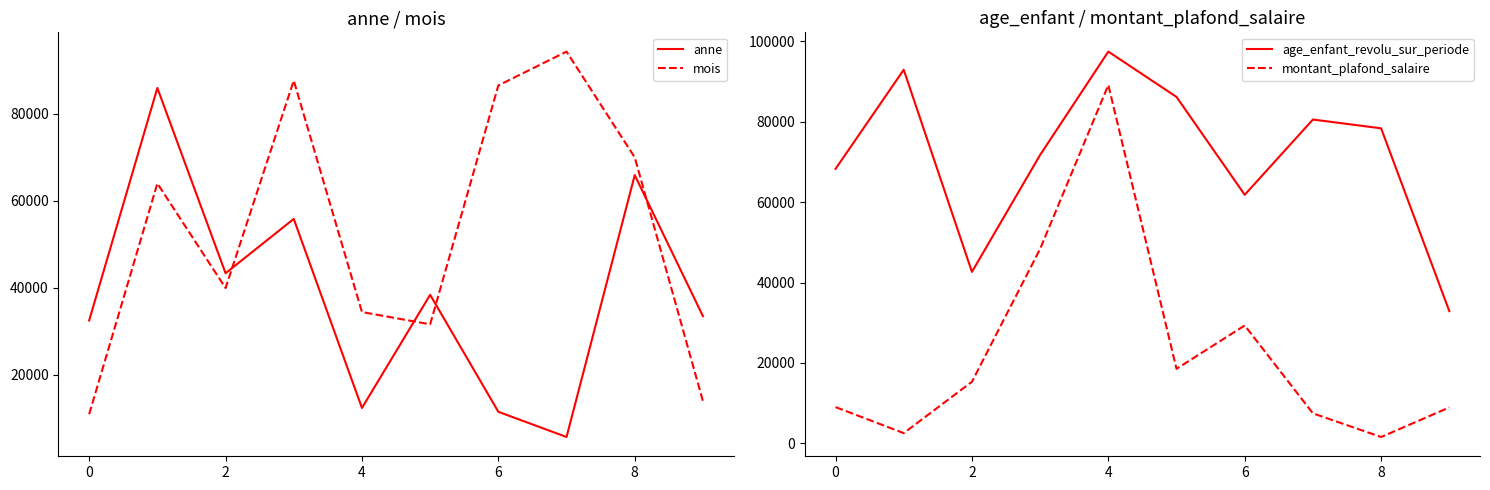

True or false: age_enfant_revolu_sur_periode and montant_plafond_salaire intersect in this chart.

False